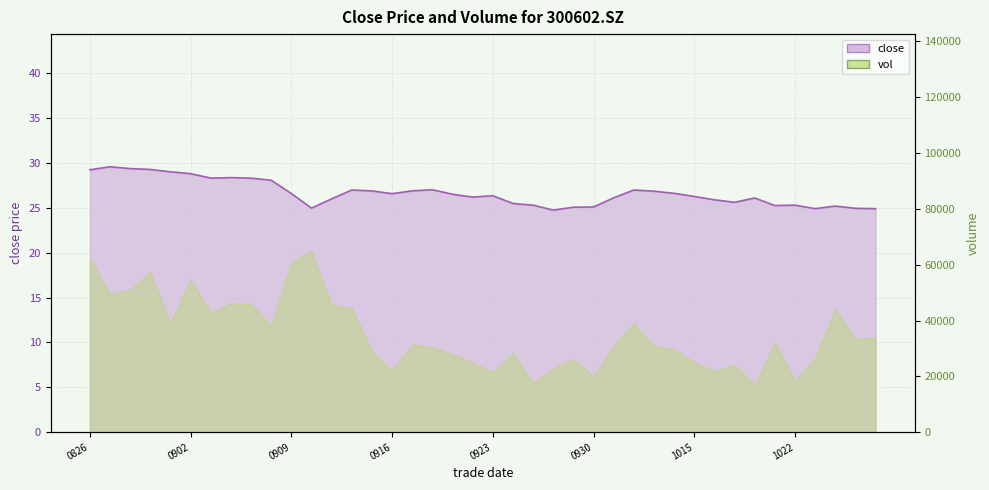

Rank the categories by value from lowest to highest.

20200928, 20201023, 20201028, 20201027, 20200910, 20200929, 20200930, 20201026, 20201021, 20200925, 20201022, 20200924, 20201019, 20201016, 20200911, 20201020, 20201009, 20200922, 20201015, 20200923, 20200921, 20200916, 20200909, 20201014, 20201013, 20200915, 20200917, 20200914, 20201012, 20200918, 20200908, 20200907, 20200903, 20200904, 20200902, 20200901, 20200826, 20200831, 20200828, 20200827